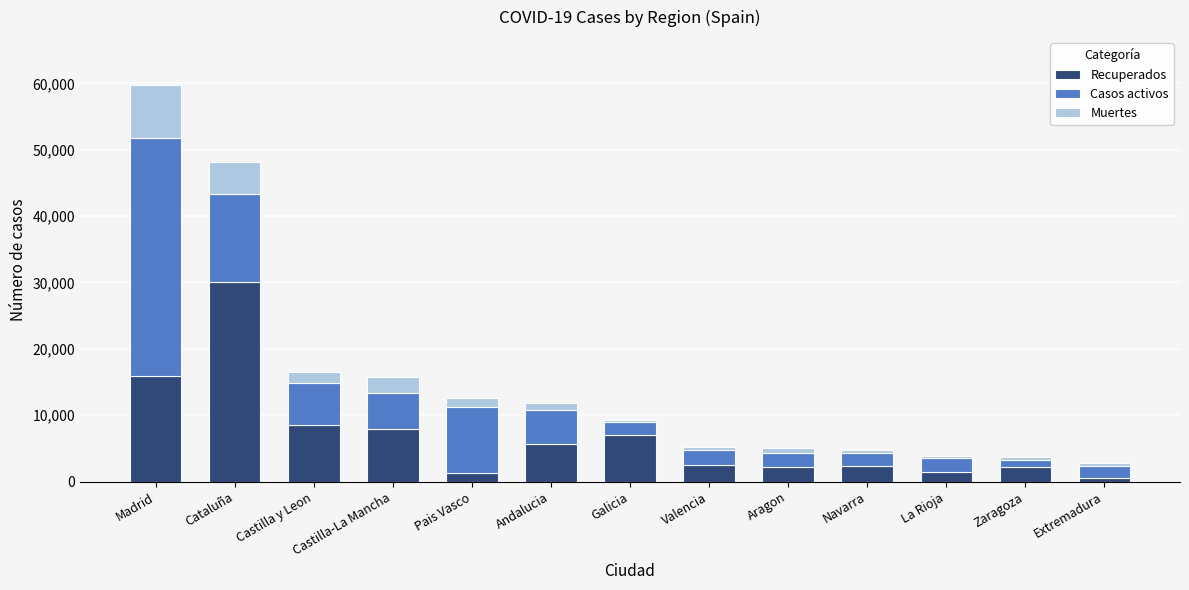

What is the difference between the maximum and minimum values in the Recuperados series?

29446